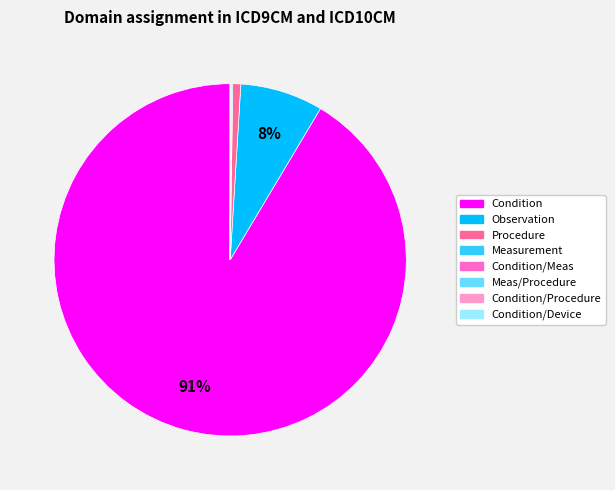

Is the sum of Observation and Procedure greater than half?

No